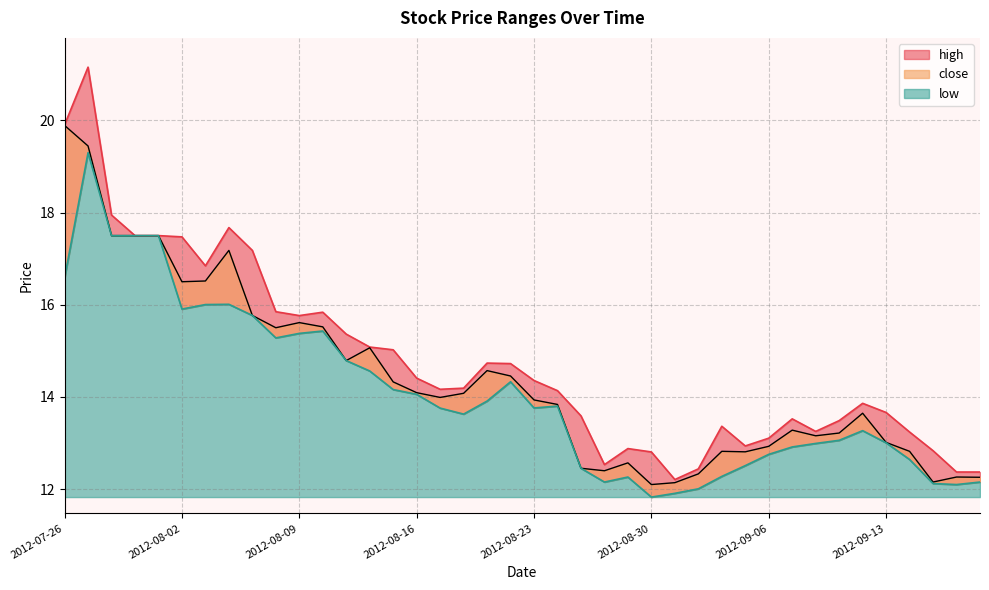

At 2012-08-15, list the series in order from smallest to largest.

low, close, high